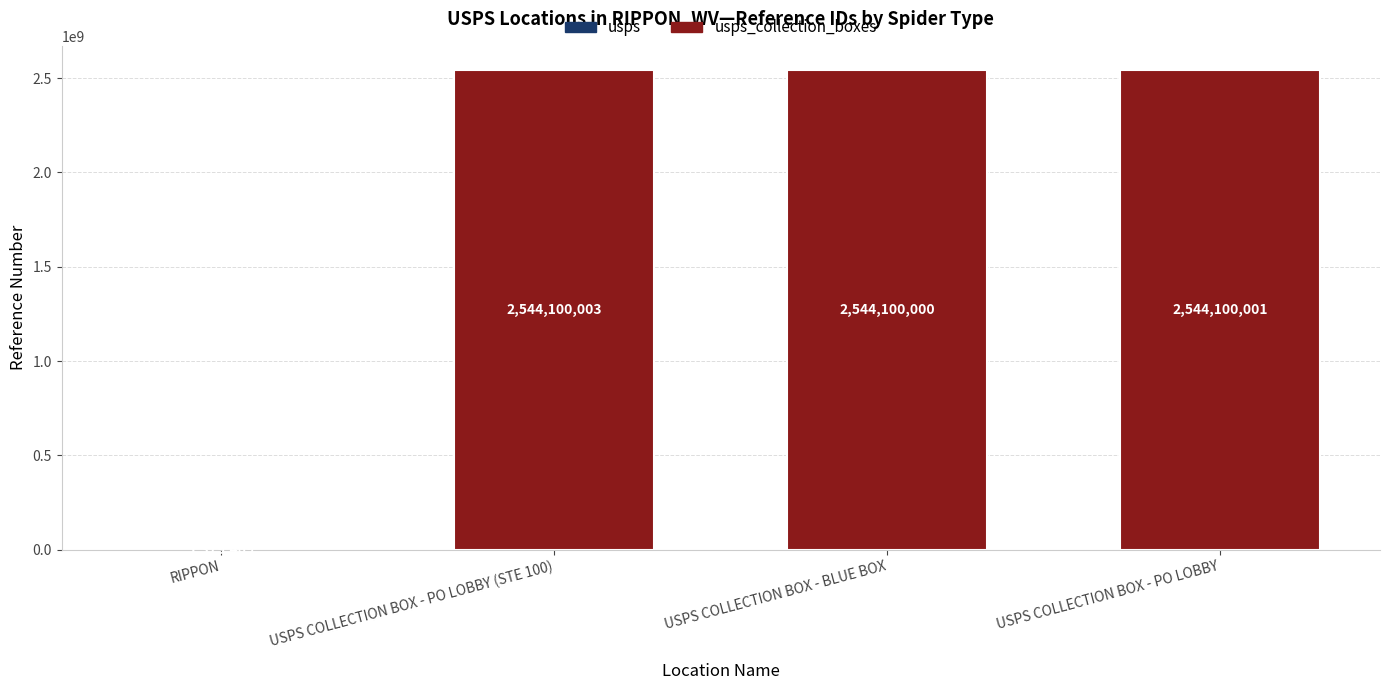

What is the sum of the values at USPS COLLECTION BOX - PO LOBBY (STE 100) and USPS COLLECTION BOX - BLUE BOX?

5088200003